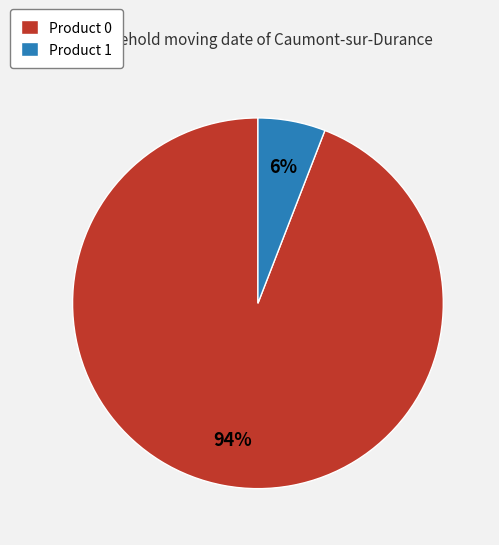

Count the number of slices in the pie.

2